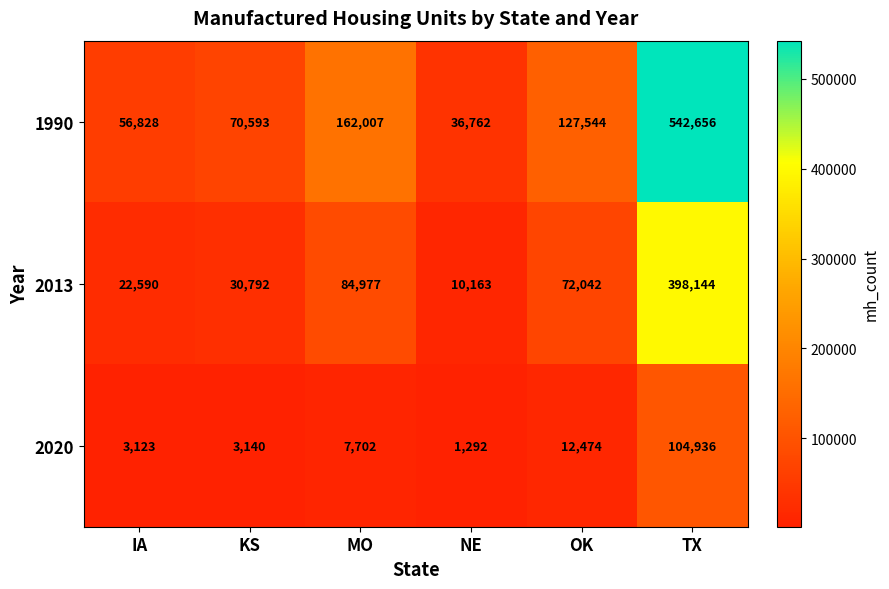

How many values in the 2013 series are below 72042?

3